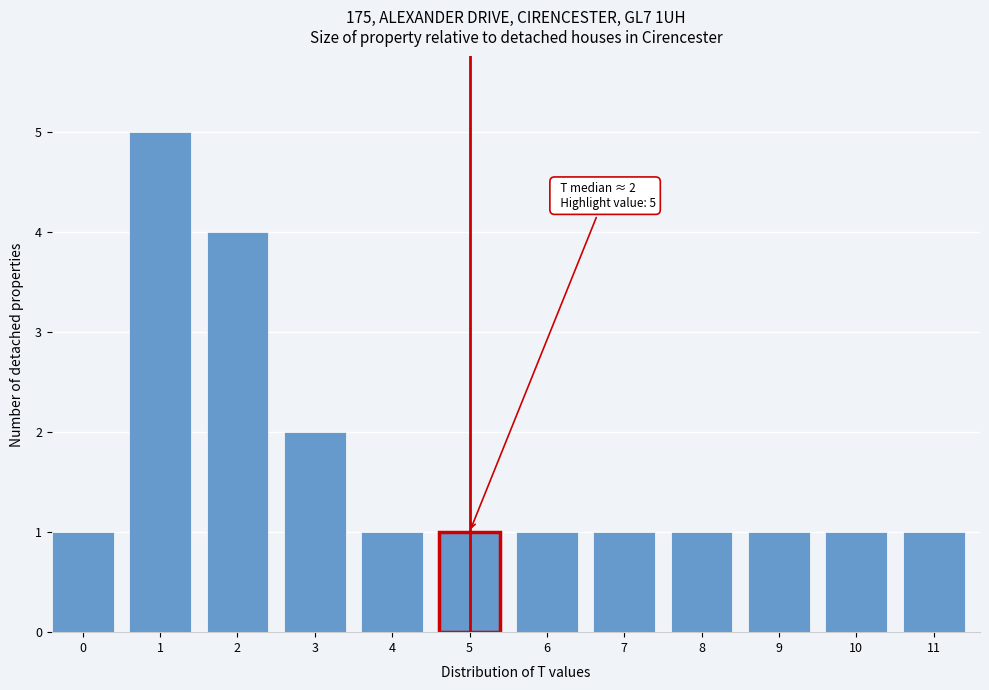

Reading left to right, extract all data points from this chart.

0=1	1=5	2=4	3=2	4=1	5=1	6=1	7=1	8=1	9=1	10=1	11=1